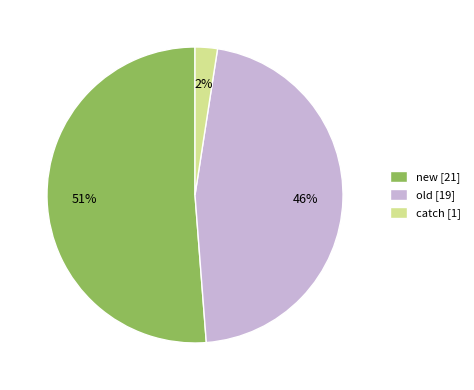

Is the sum of new [21] and catch [1] greater than half?

Yes